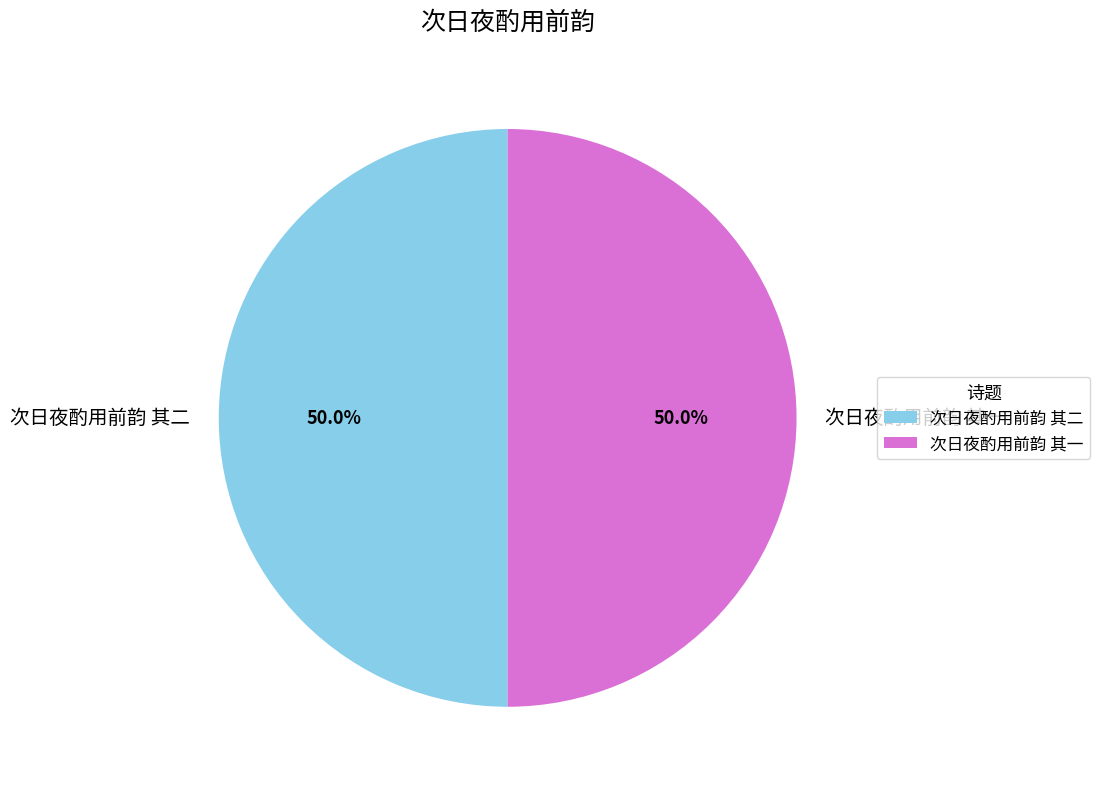

How many slices are in this pie chart?

2